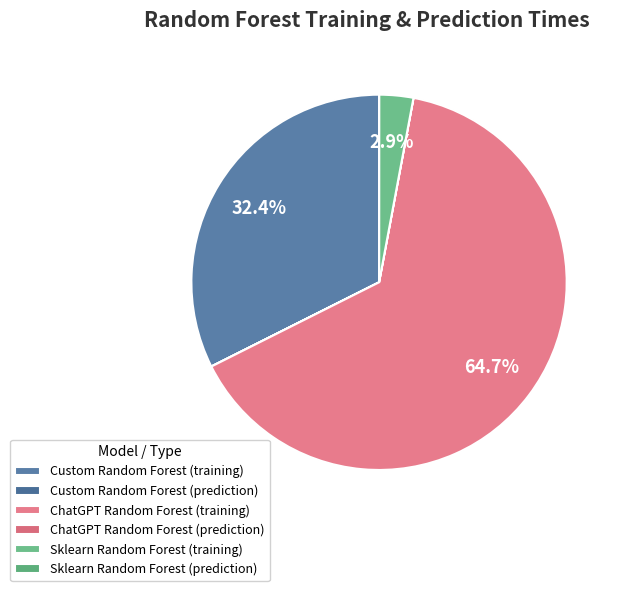

The Sklearn Random Forest (training) slice represents 1% of the pie. True or false?

False